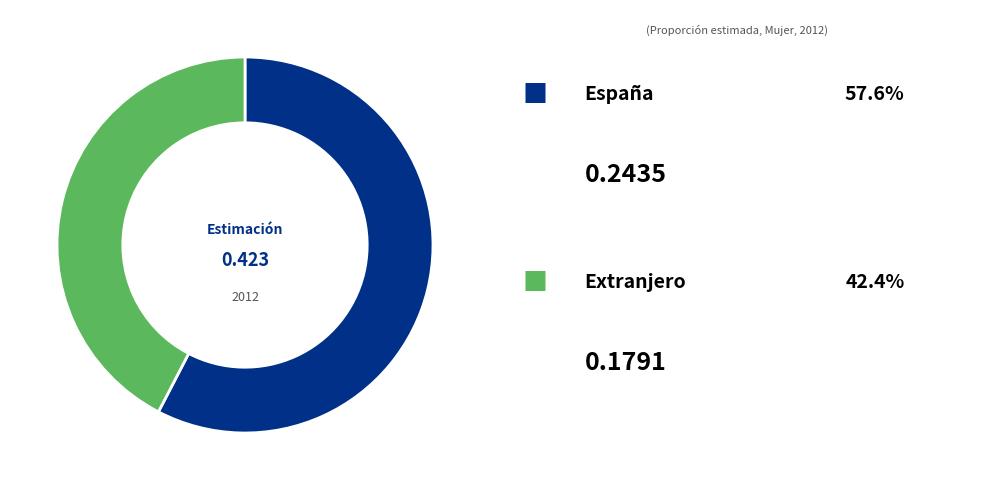

Is there a majority slice in this chart?

Yes